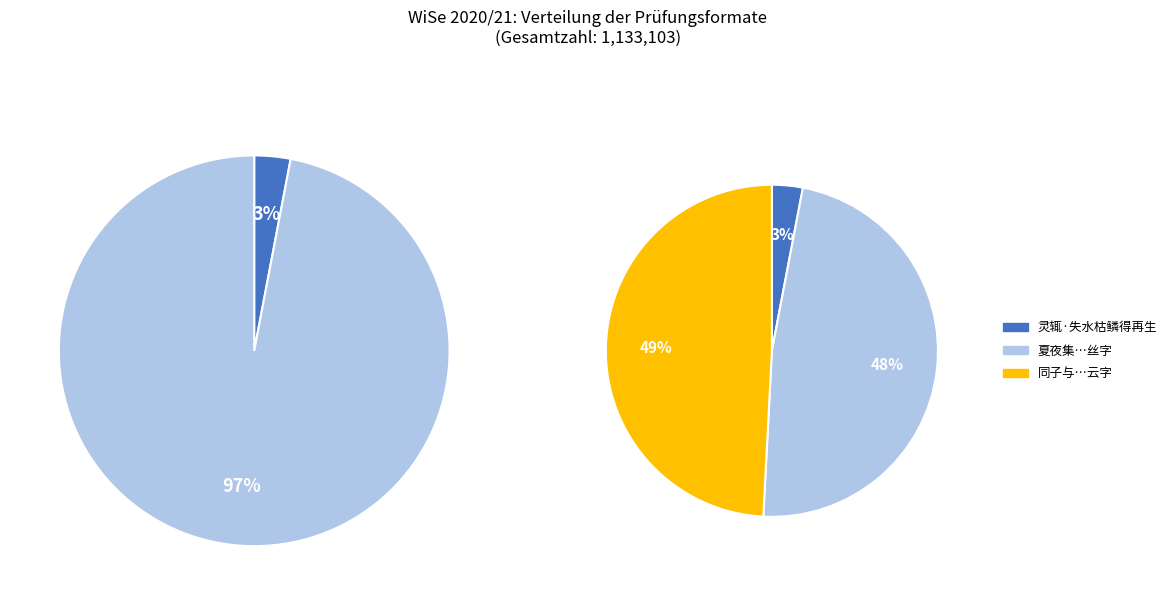

What is the ratio of the value at 灵辄·失水枯鳞得再生 to the value at 同子与明卿元美席上赋别于鳞得云字?

0.1